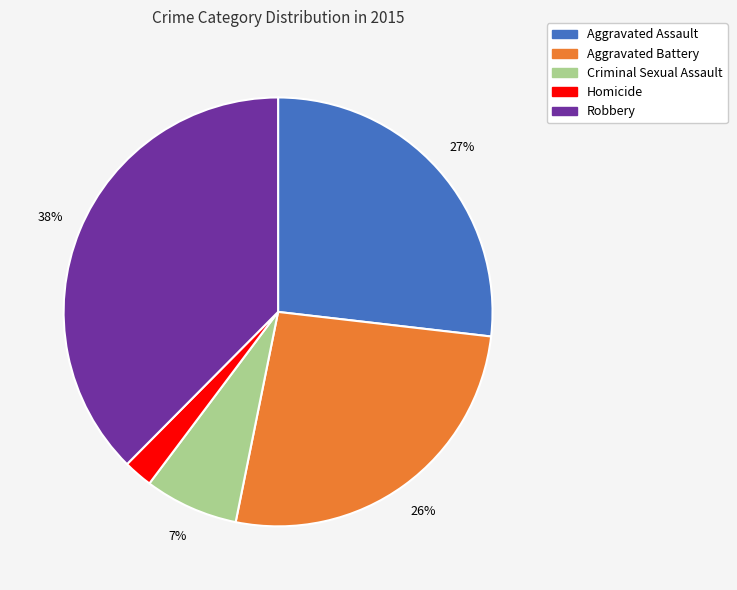

Count the number of slices in the pie.

5